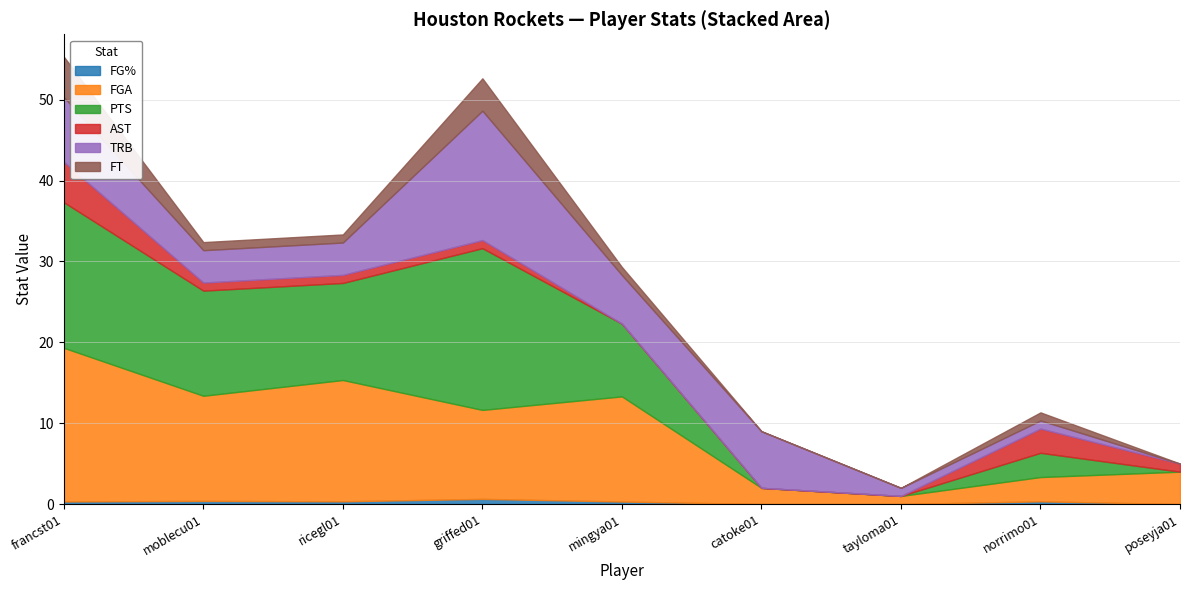

At how many categories does at least one series exceed 10?

5